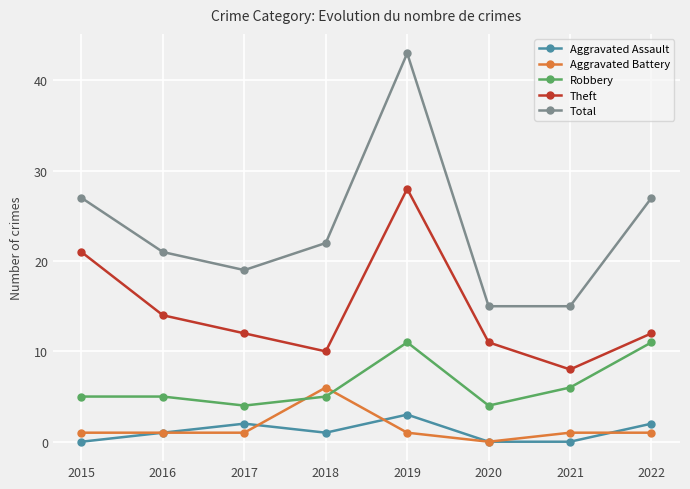

Is this an area chart (filled region under the line)?

No